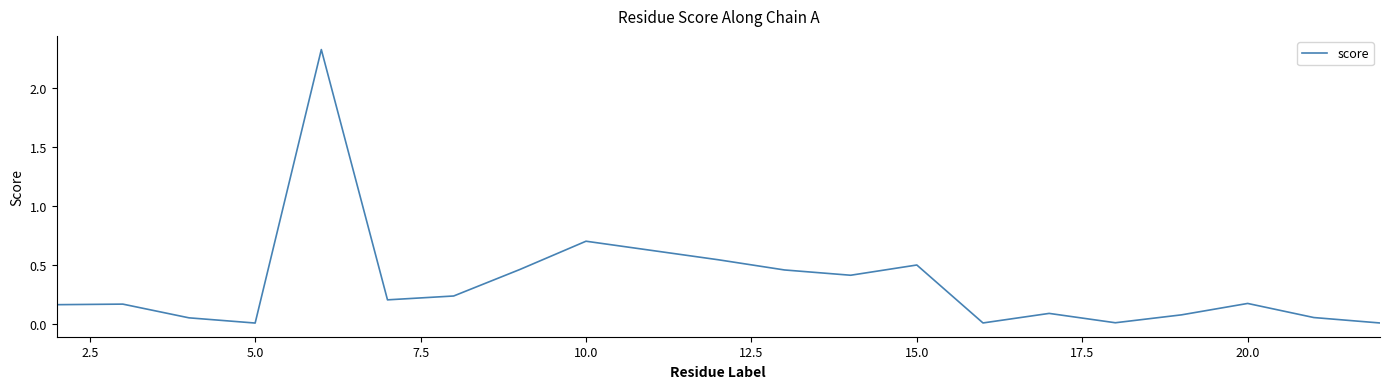

What is the maximum value shown in the chart?

2.3